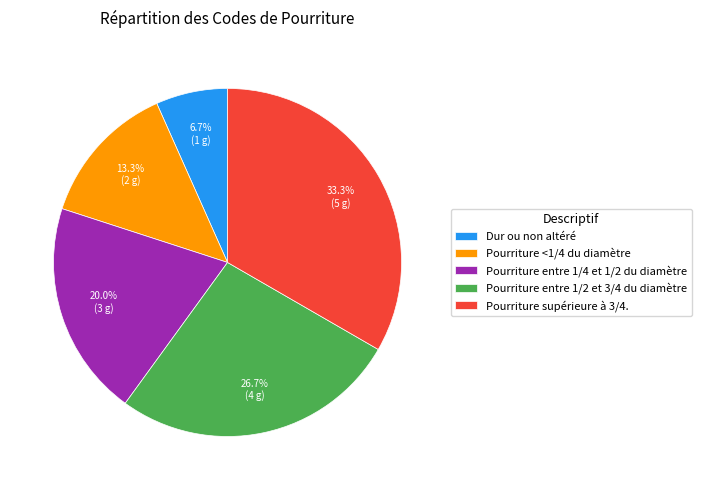

Which slice is the largest?

Pourriture supérieure à 3/4.